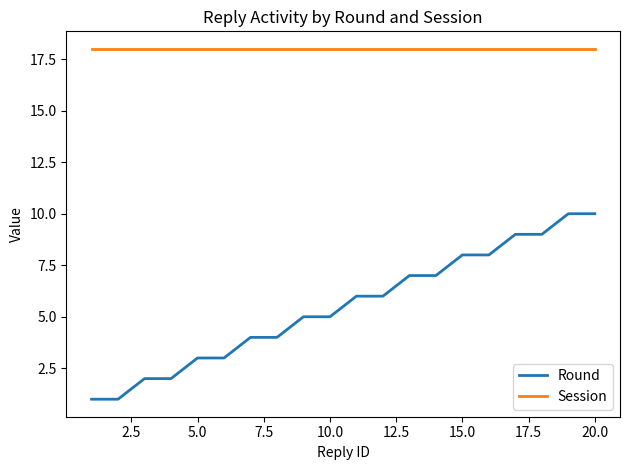

Rank the series by their maximum value, from lowest to highest.

Round, Session